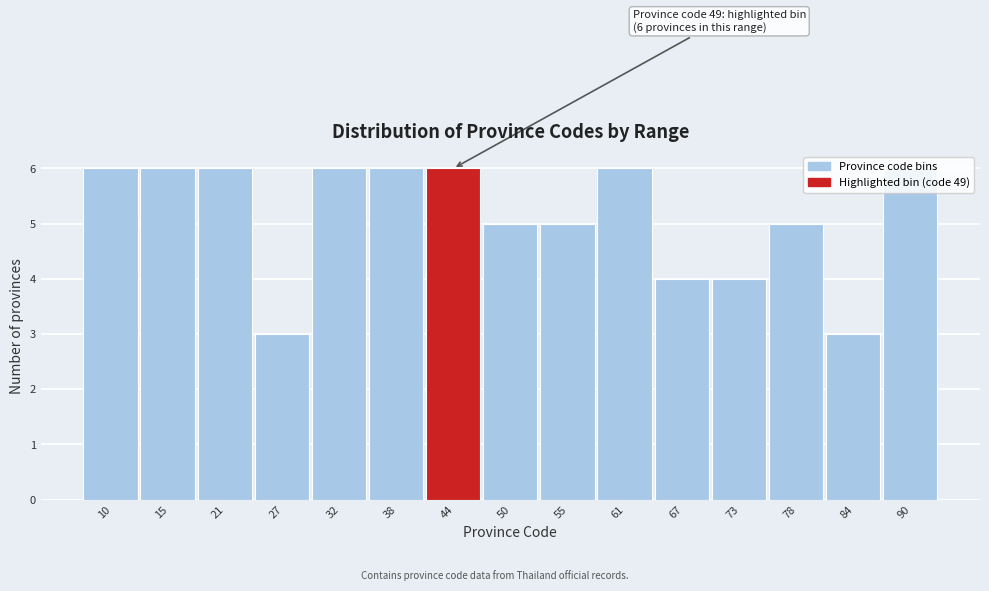

What is the minimum value shown in the chart?

3